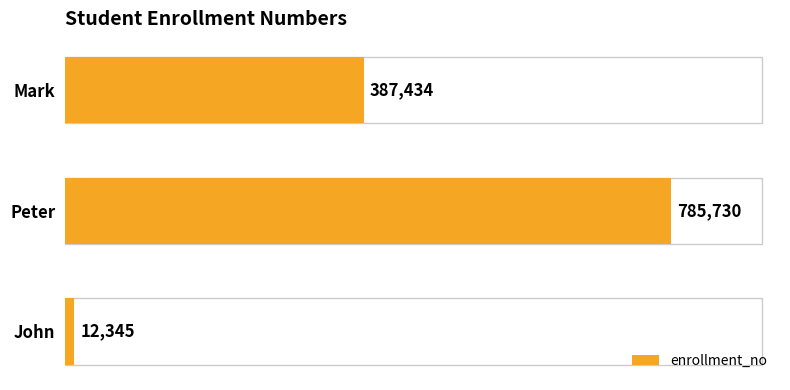

Reading top to bottom, extract all data points from this chart.

Mark=387434	Peter=785730	John=12345